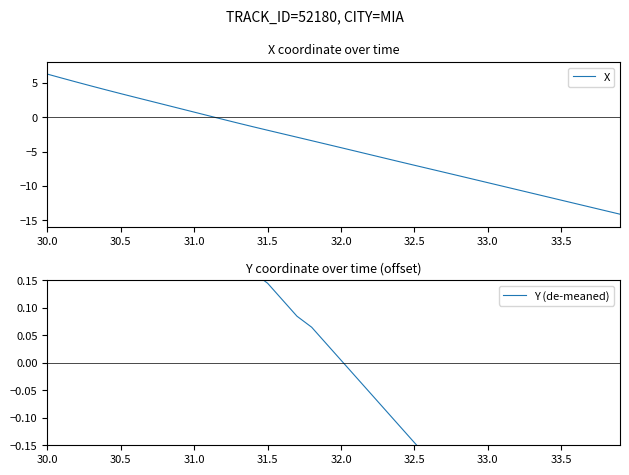

What is the minimum value for X?

-14.1